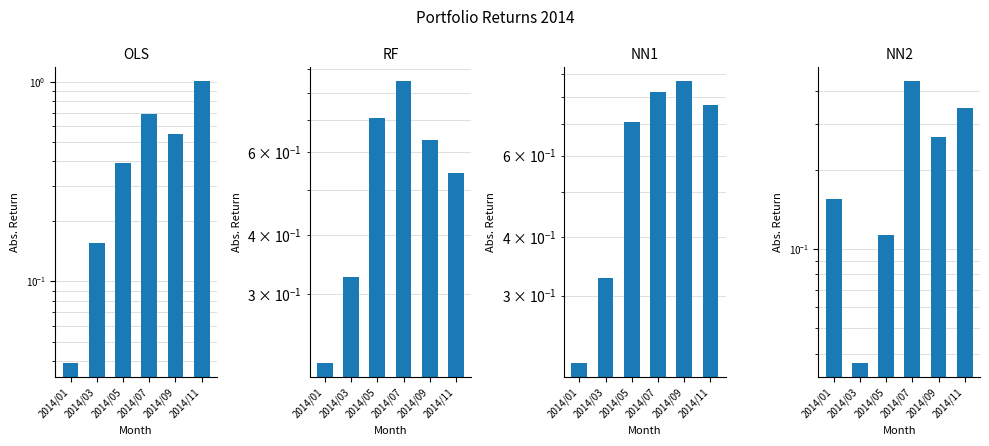

Between 2014/03 and 2014/11, which series saw the biggest shift?

OLS